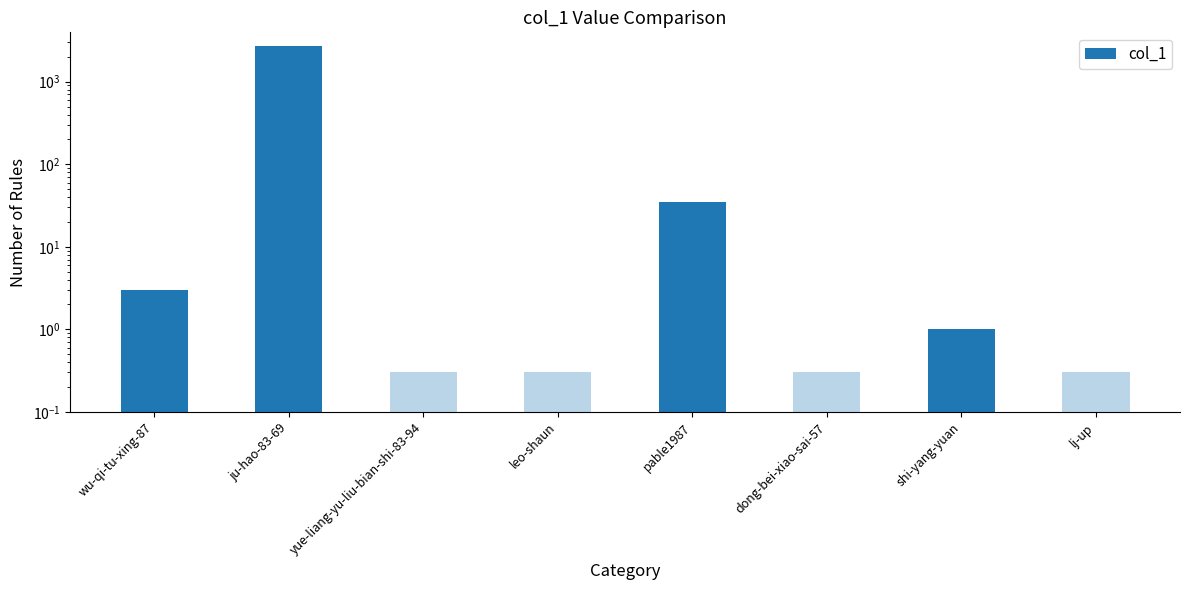

What is the minimum value shown in the chart?

0.3